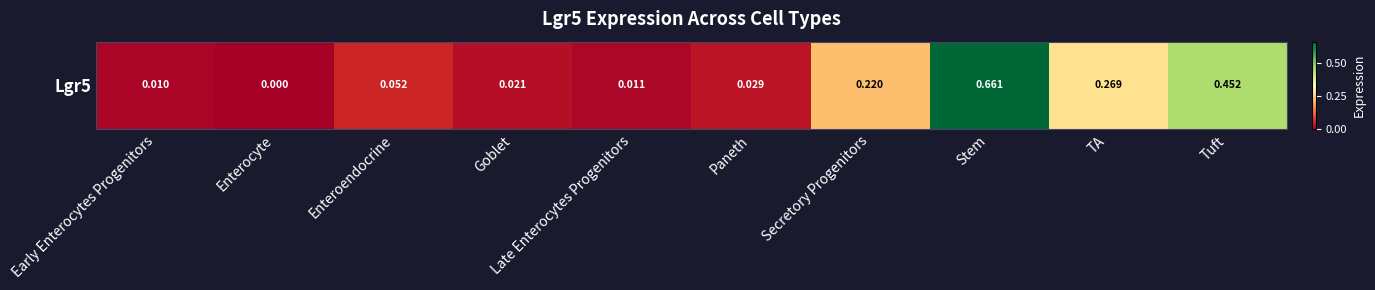

Count the number of values greater than 0.

9